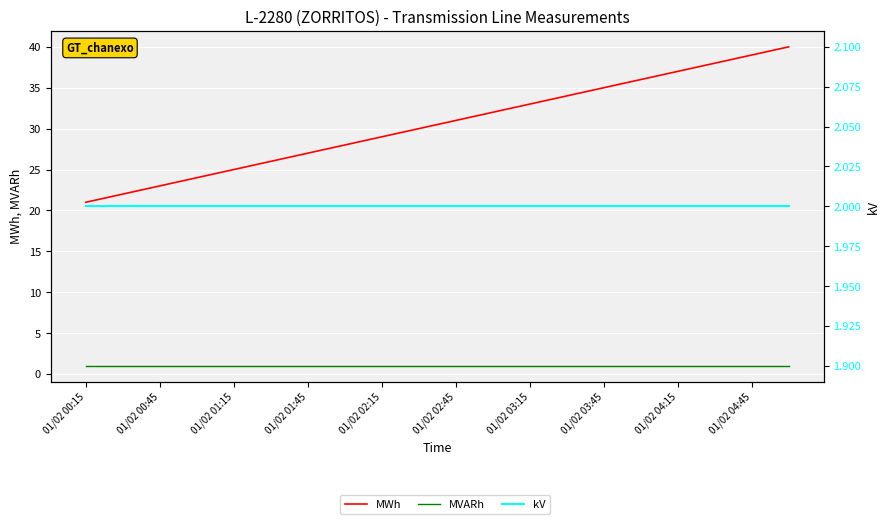

How many lines are shown in the chart?

3